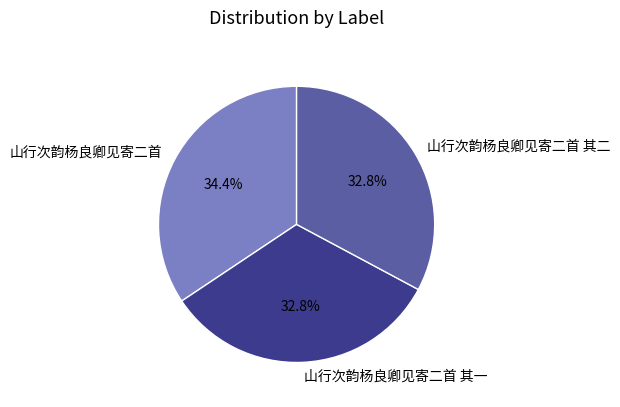

What is the ratio of the value at 山行次韵杨良卿见寄二首 to the value at 山行次韵杨良卿见寄二首 其二?

1.0